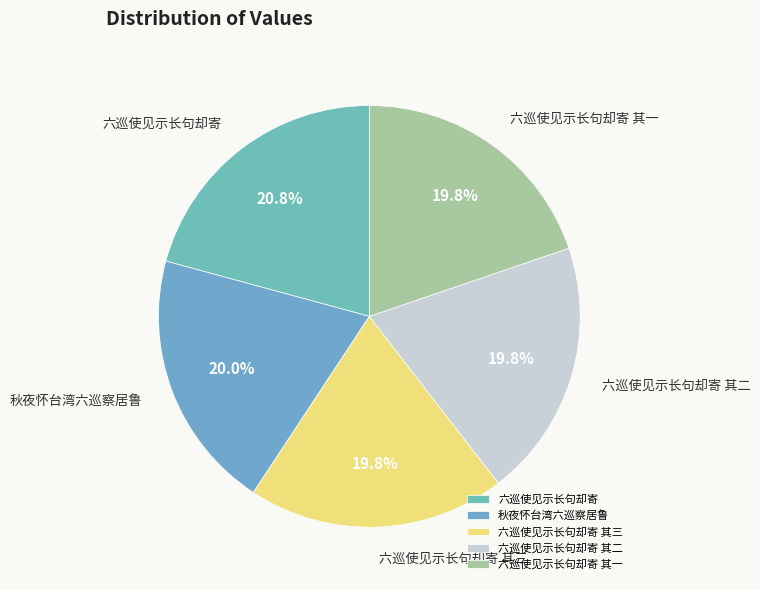

The 秋夜怀台湾六巡察居鲁 slice represents 20% of the pie. True or false?

True